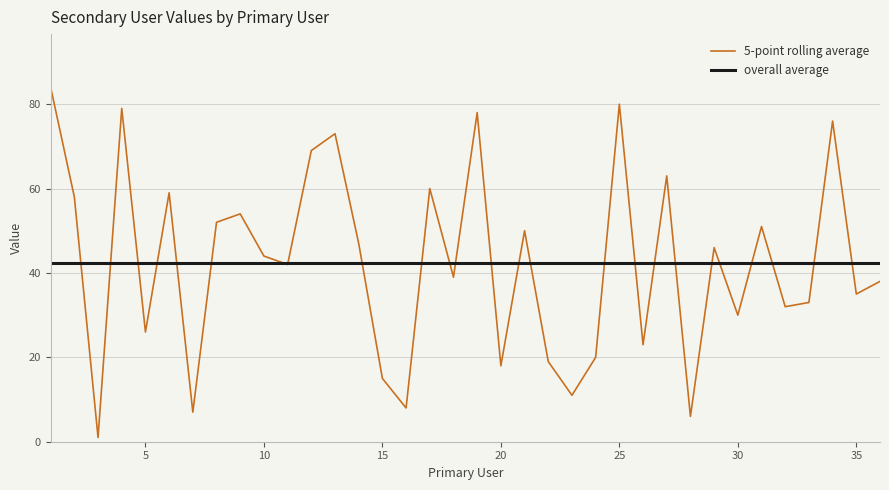

Which has a higher value, 1 or 10?

1